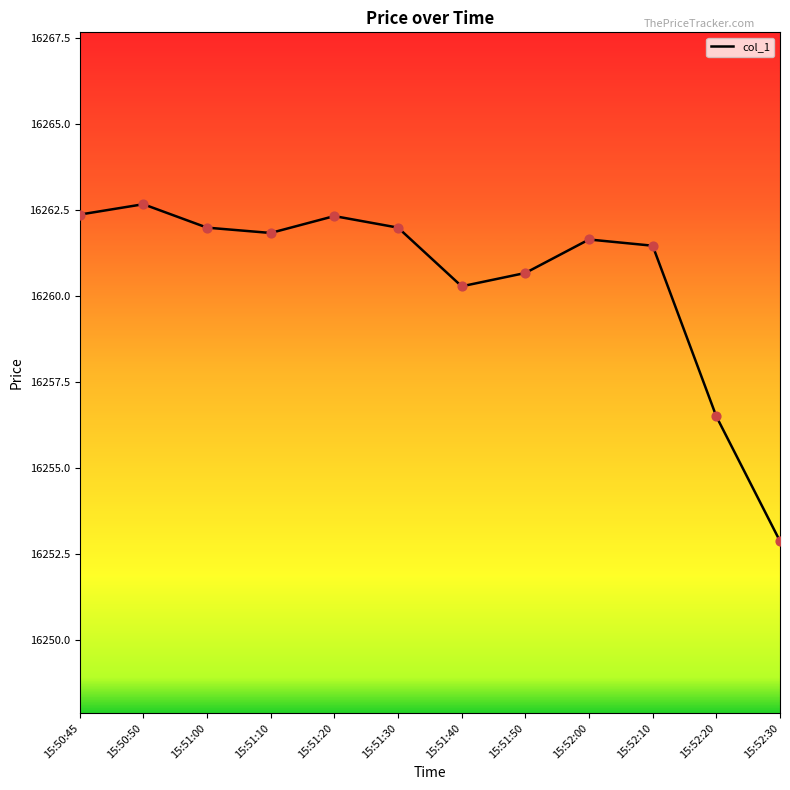

What is the change in value from 15:51:40 to 15:52:30?

-7.4